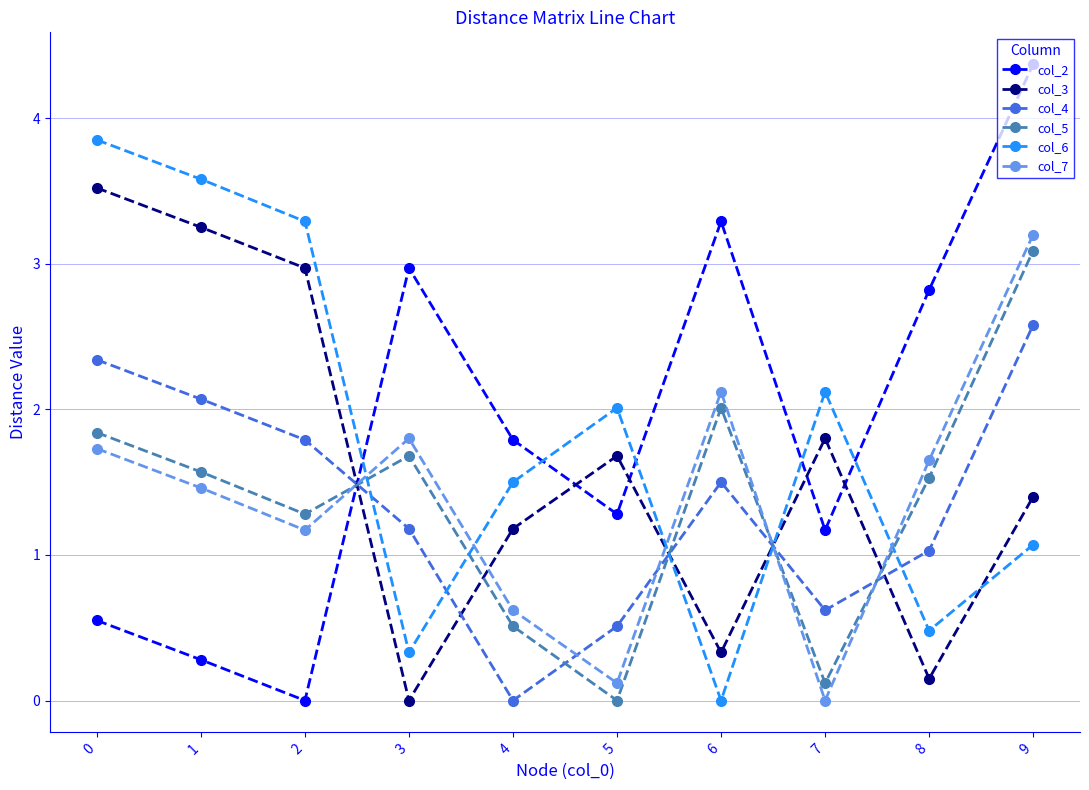

At which label does col_5 reach its minimum?

5